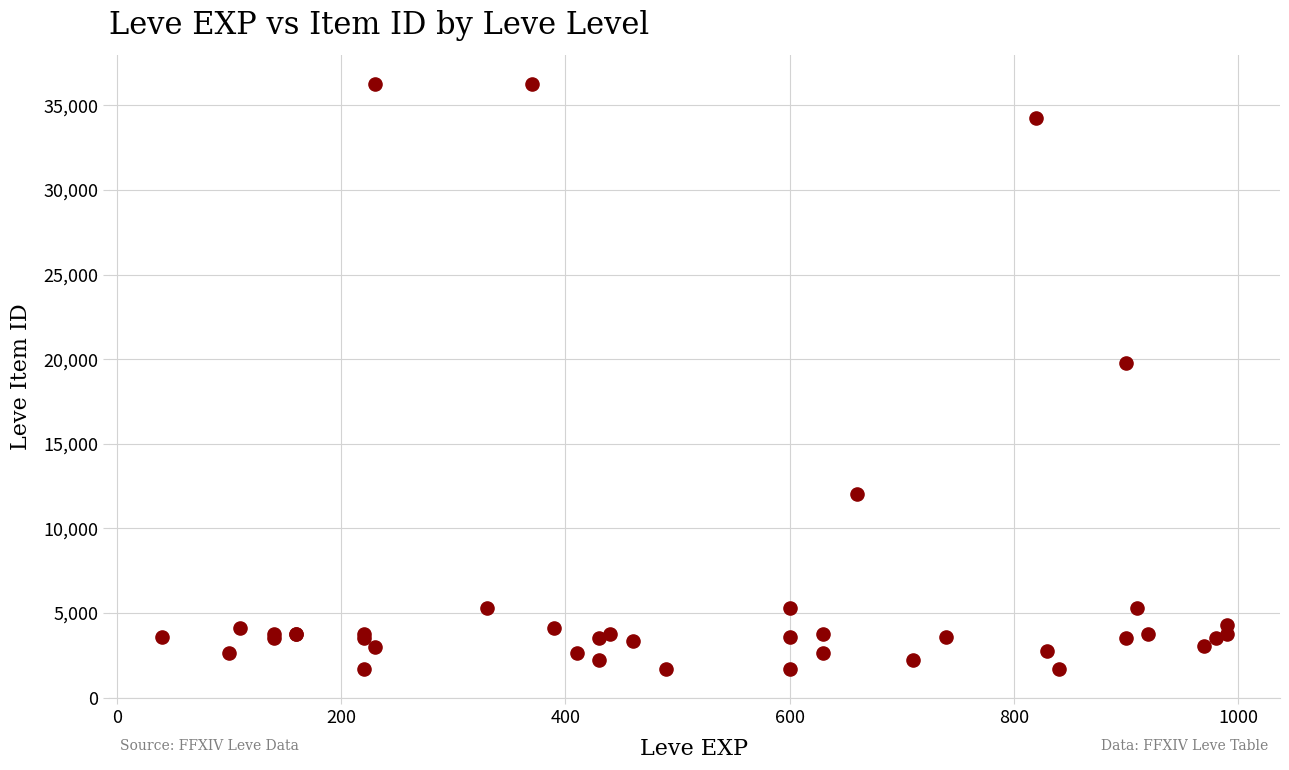

What Y value in the scatter plot is closest to 18967?

19744